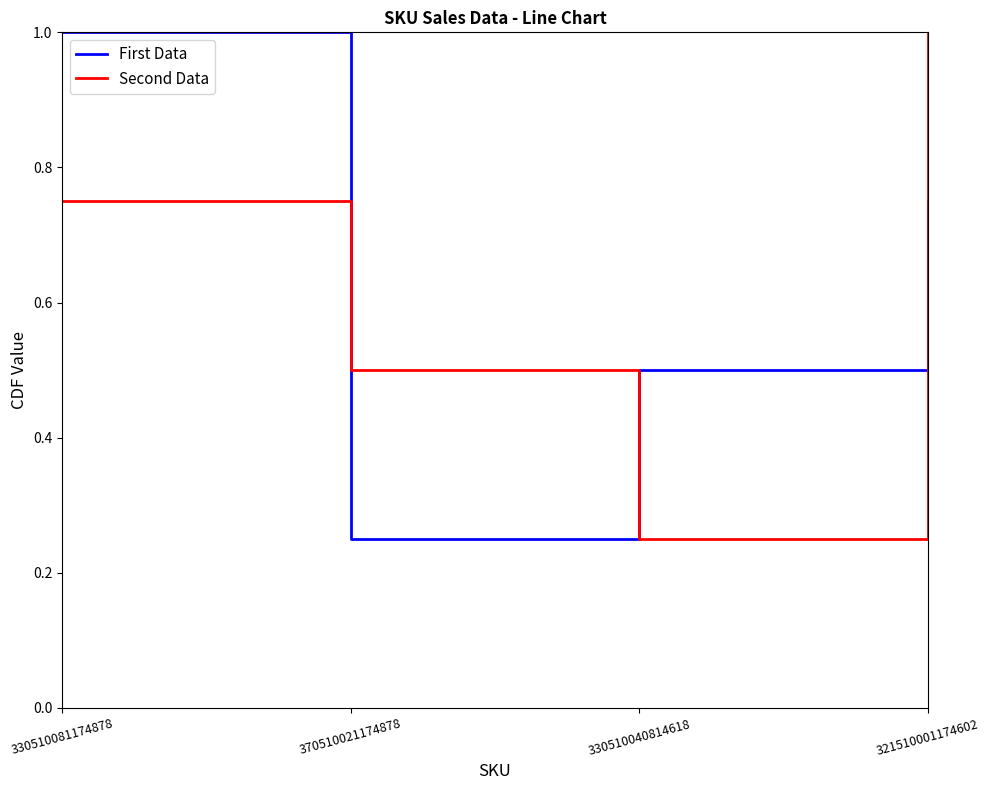

What is the sum of all First Data values?

2.5